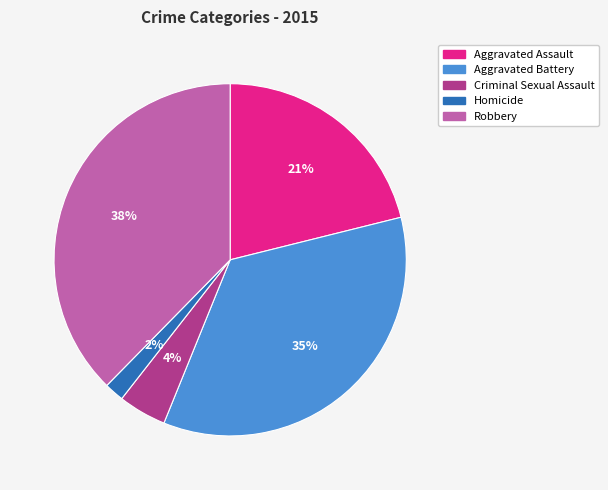

Does Aggravated Battery represent more than half of the total?

No